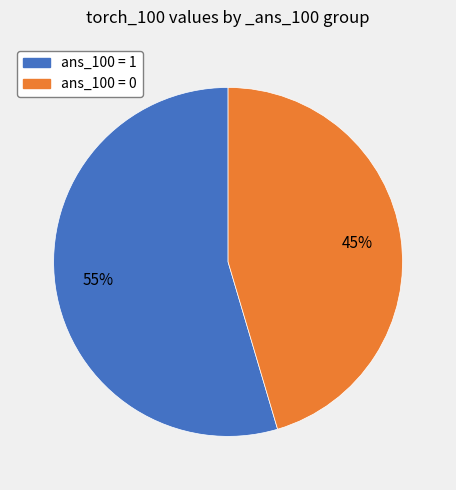

To the nearest percent, what is the average slice percentage?

50%